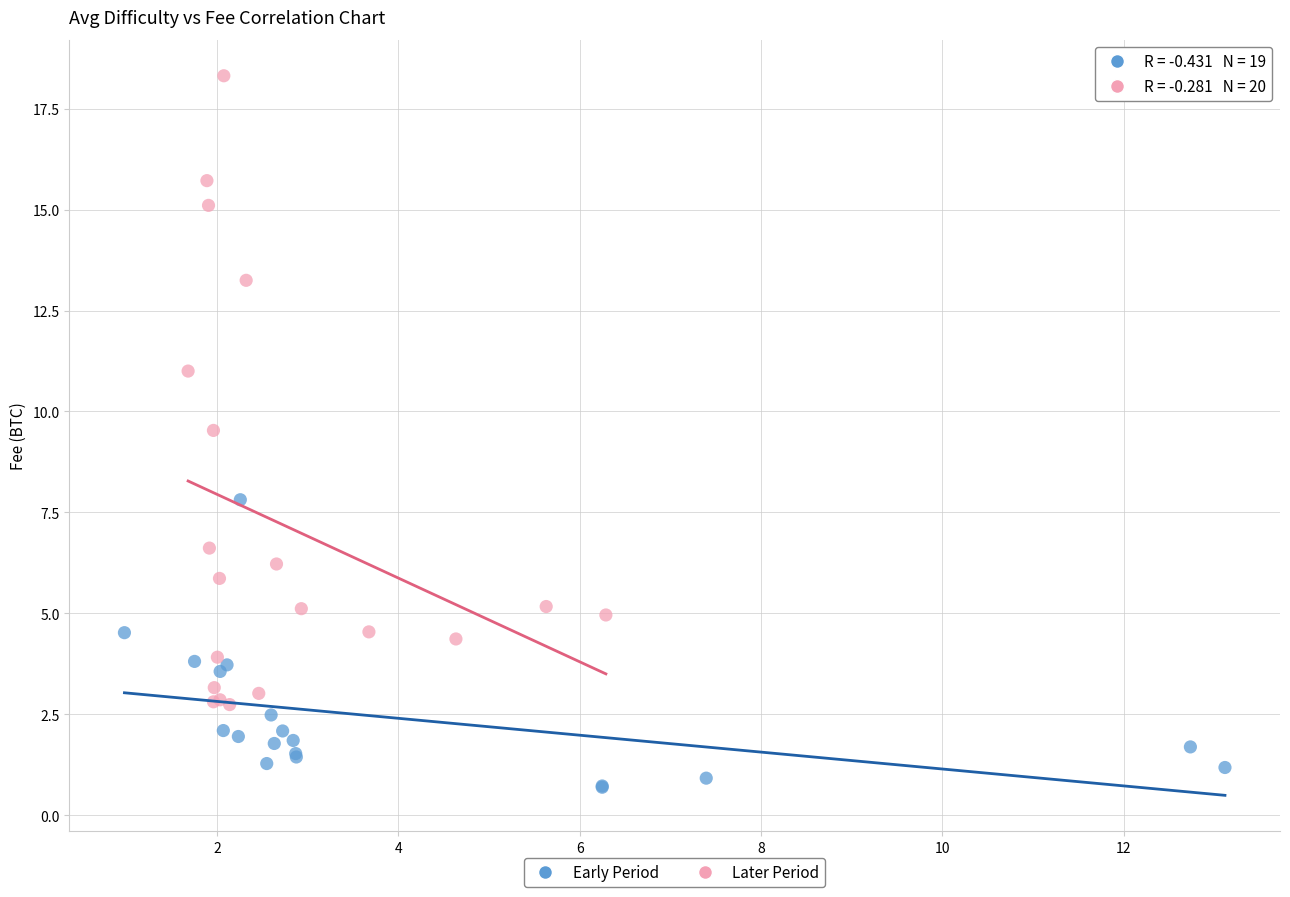

Which series contains the highest Y value?

Later Period